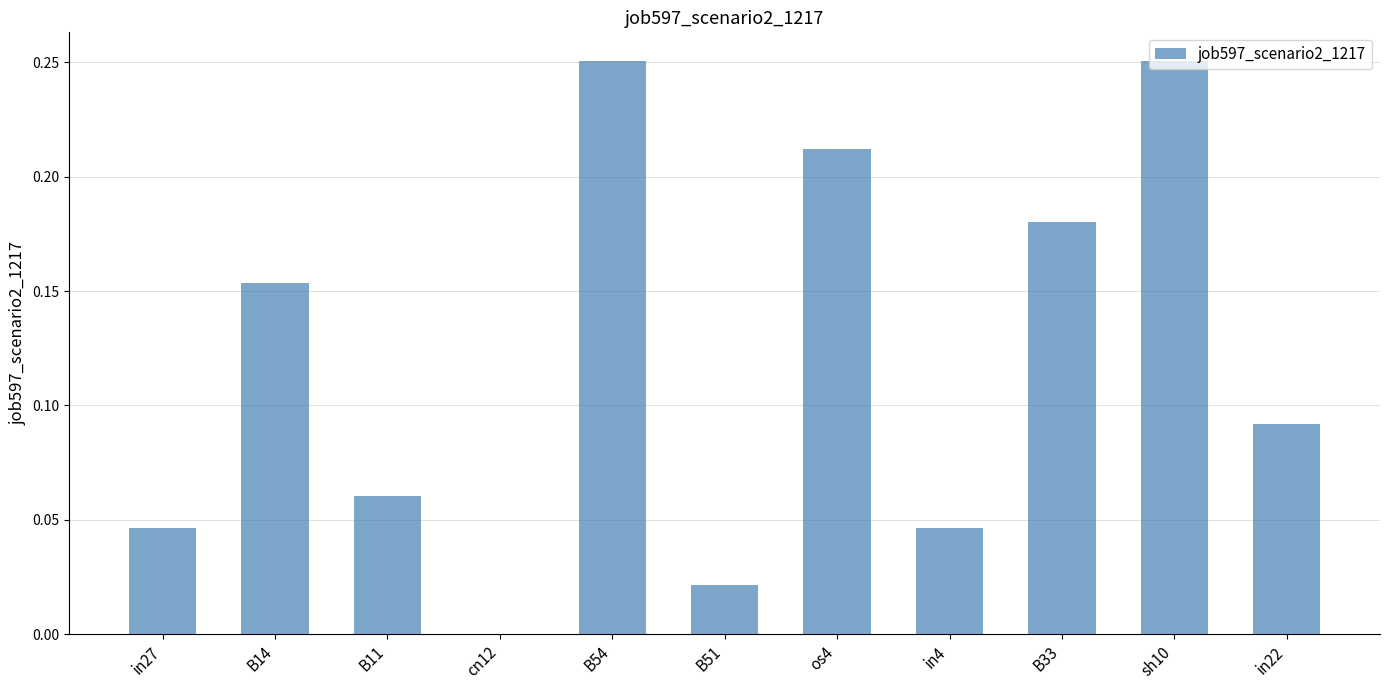

Between in4 and B14, which is larger?

B14